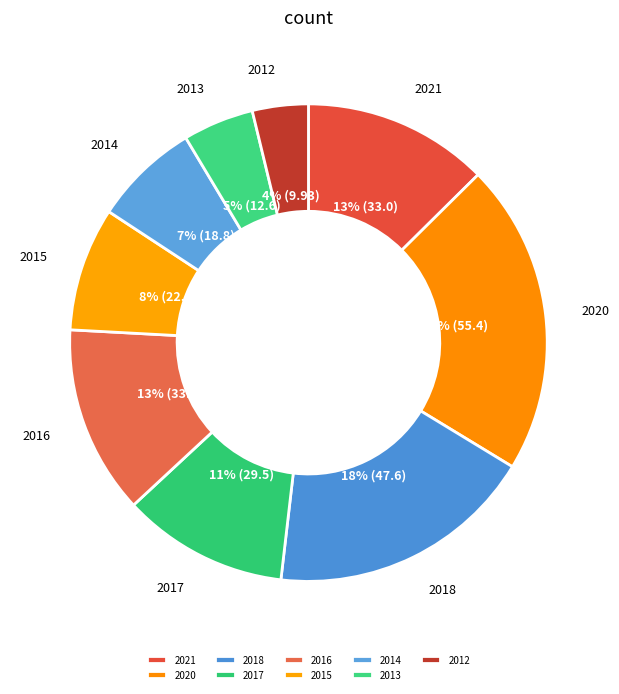

True or false: 2021 accounts for 20% of the total.

False